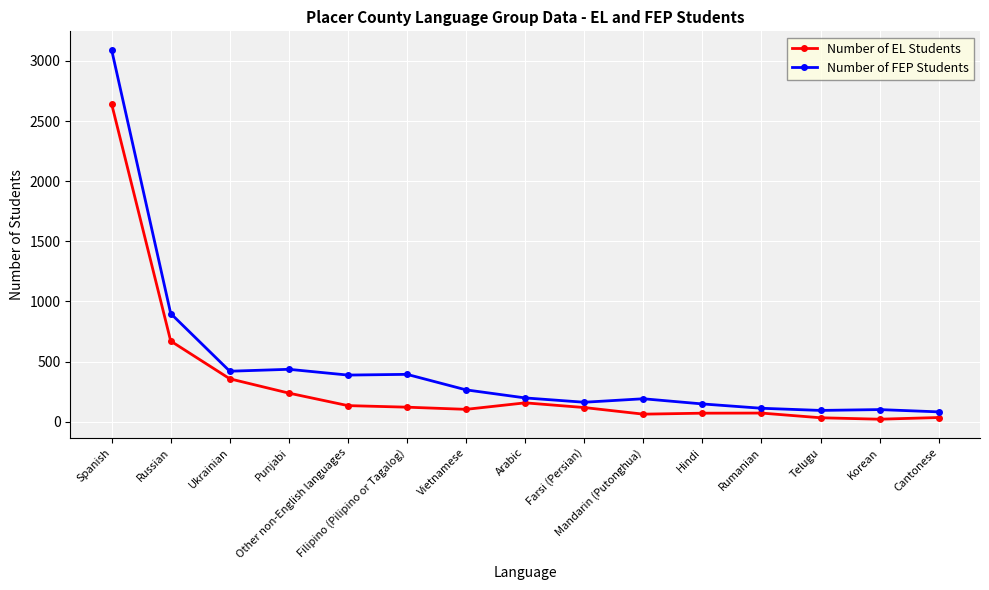

What is the label of the 2nd point from the left?

Russian